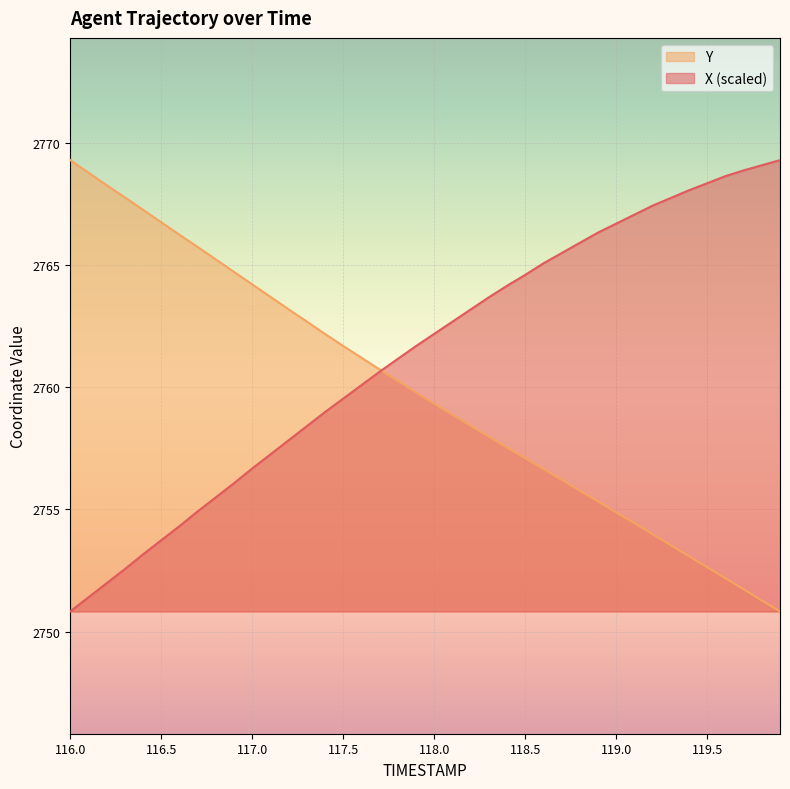

The value of Y at 116.0 is 2769.3. True or false?

True